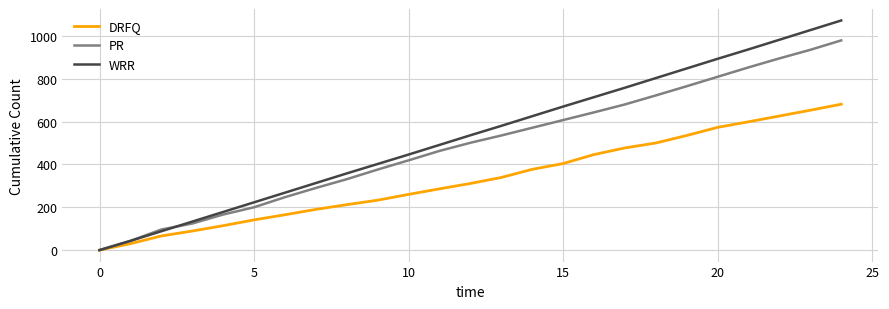

Which series has the widest spread of values?

WRR